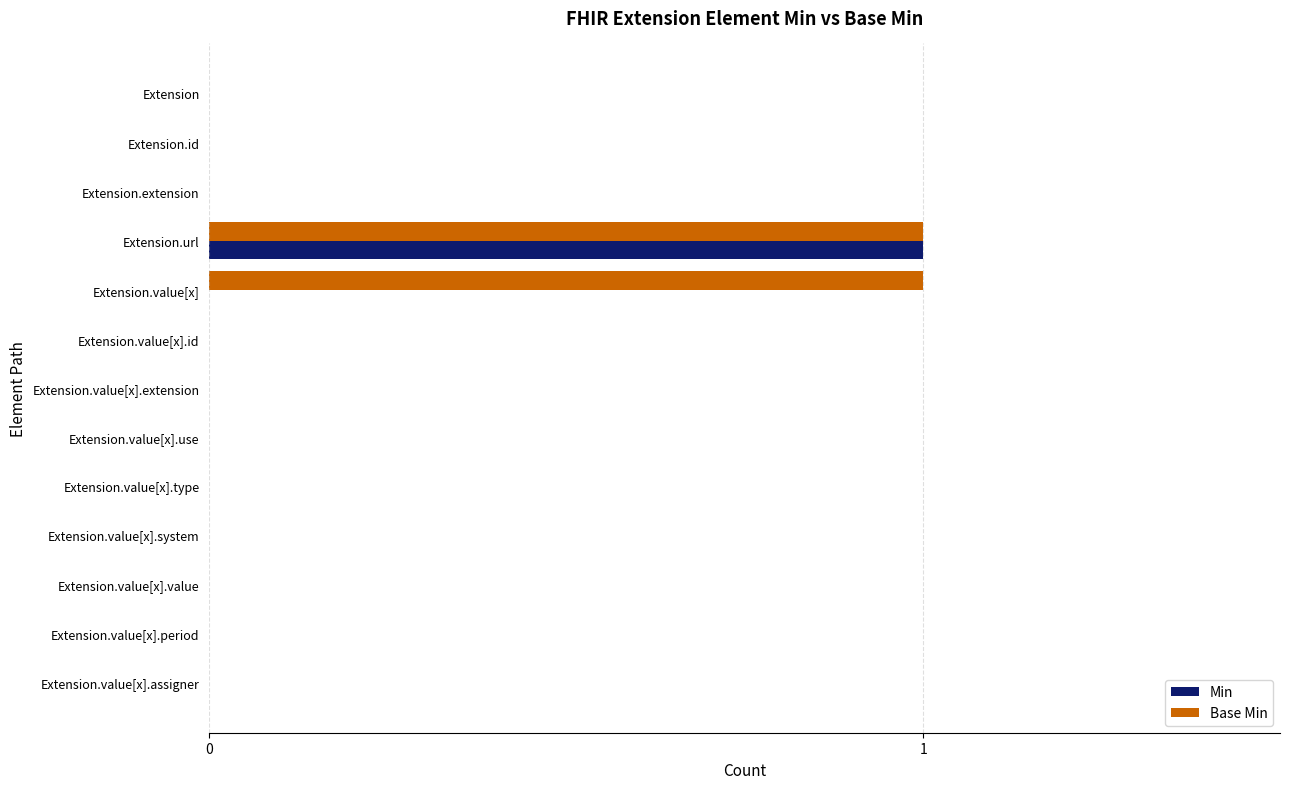

How many Min values are between 0 and 1?

13